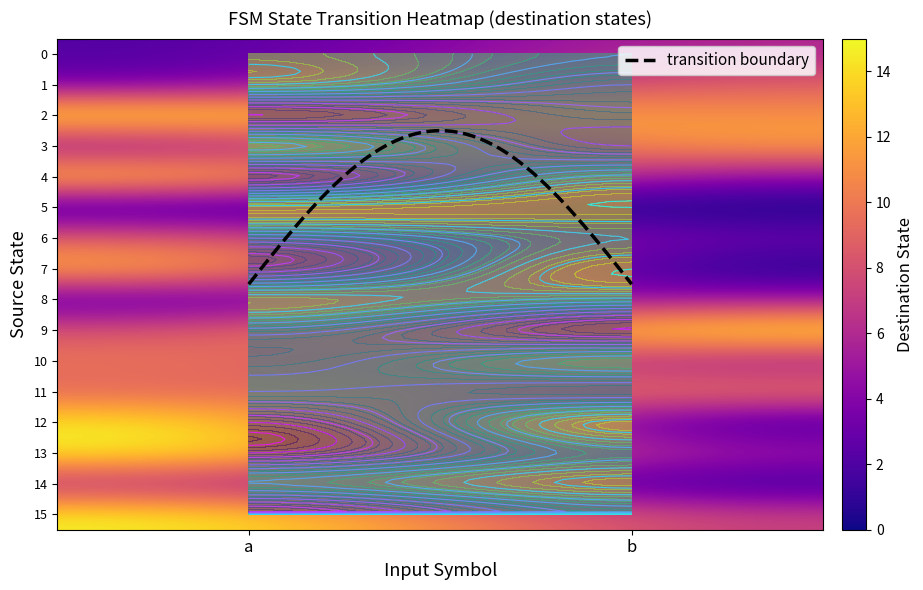

Rank the series at 0 from highest to lowest value.

2, 12, 13, 15, 4, 7, 10, 6, 11, 9, 14, 3, 1, 0, 8, 5